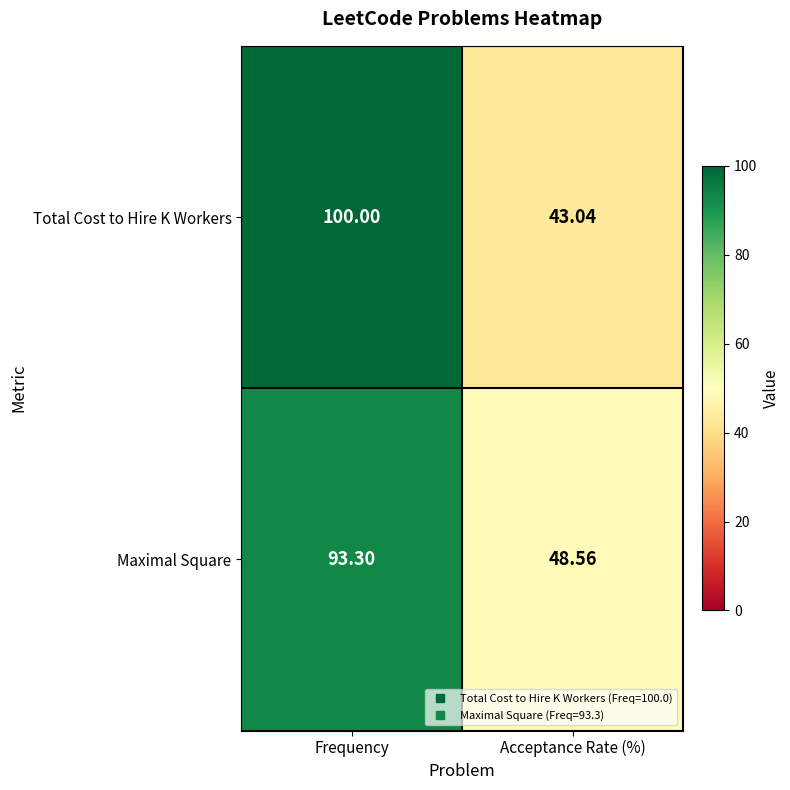

Which series has the largest total across all categories?

Total Cost to Hire K Workers